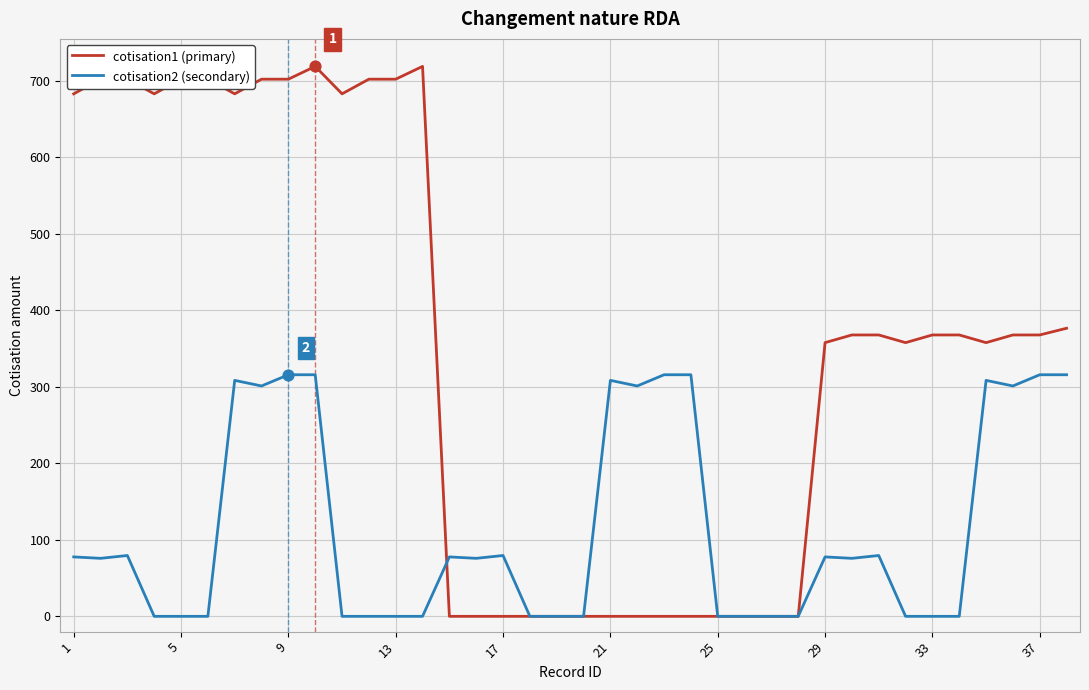

Which series has the largest total across all categories?

cotisation1 (primary)